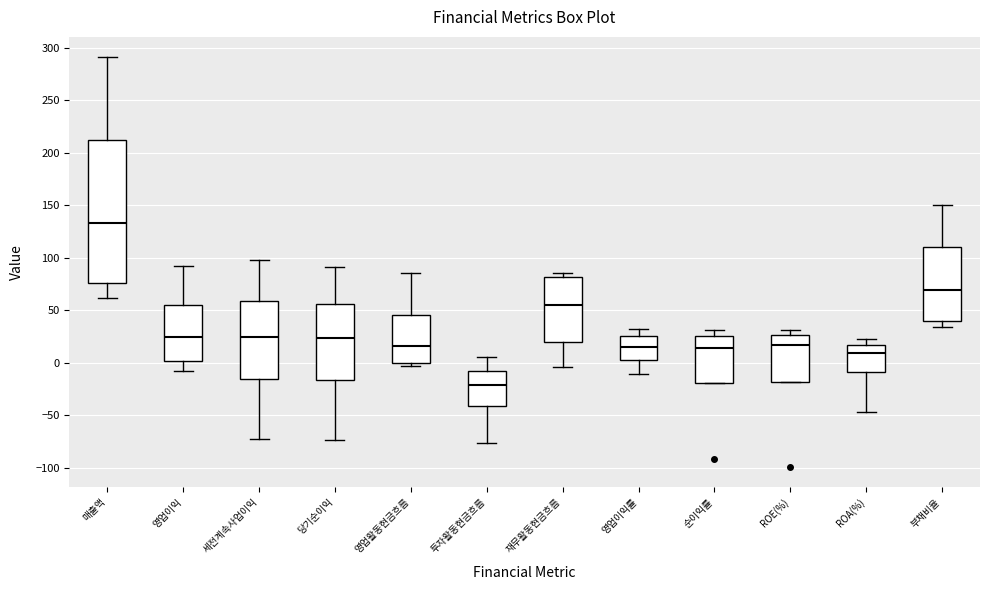

Which box has the highest median line?

매출액